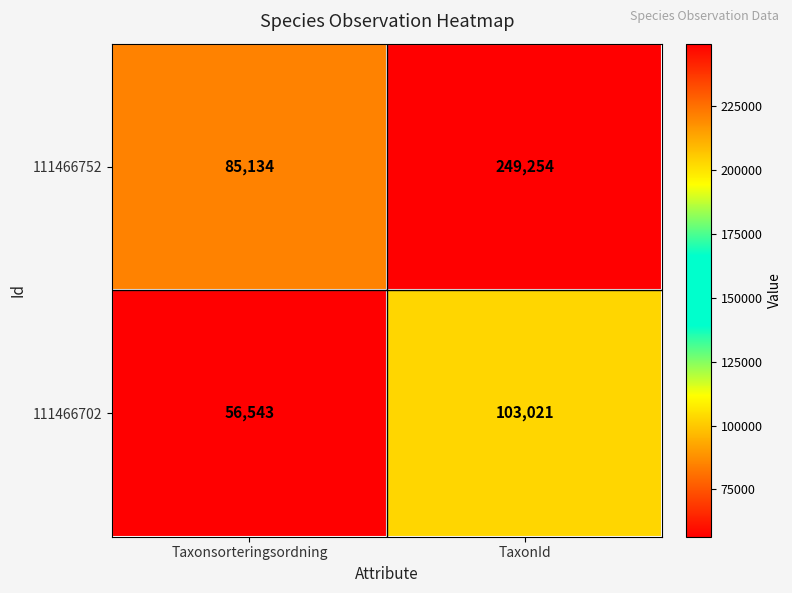

What is the total value across all series at Taxonsorteringsordning?

141677